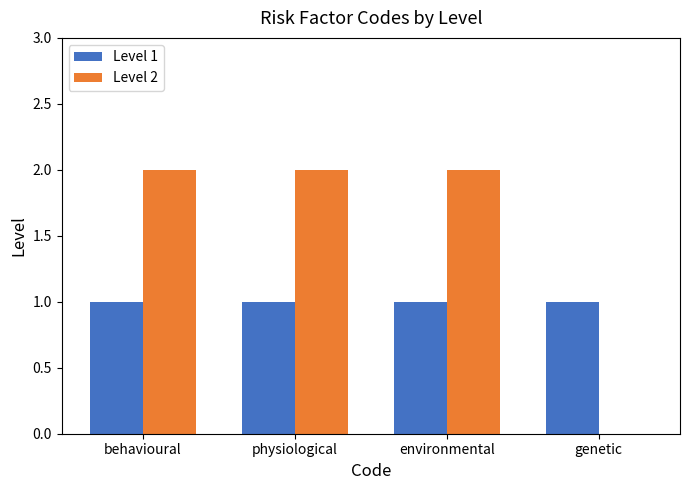

Is it true that Level 2 equals 0 at genetic?

True